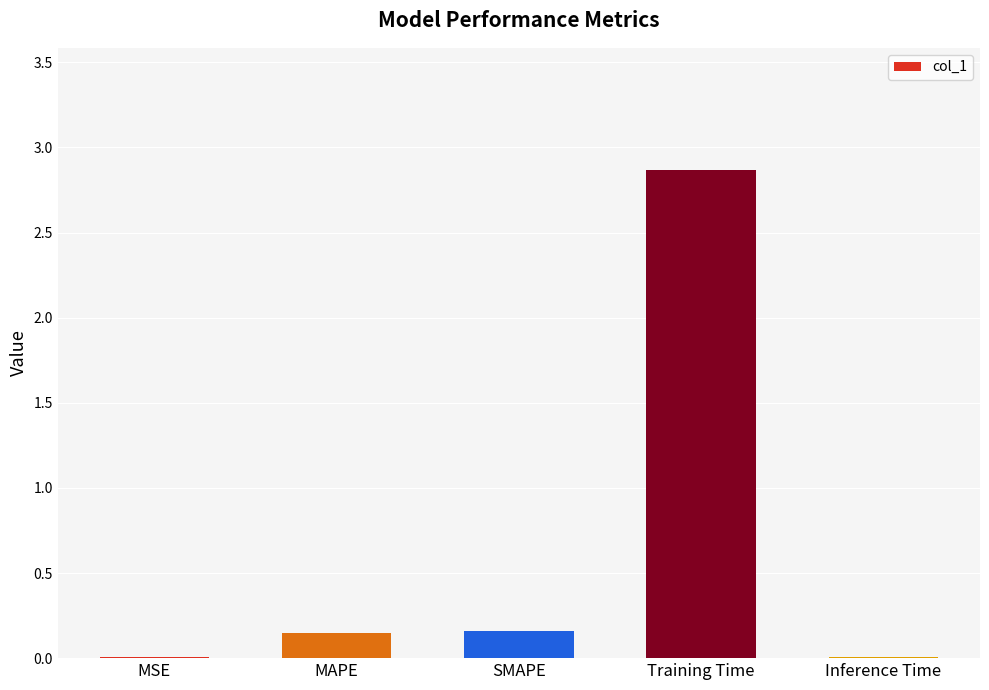

What is the change in value from MAPE to Training Time?

+2.7